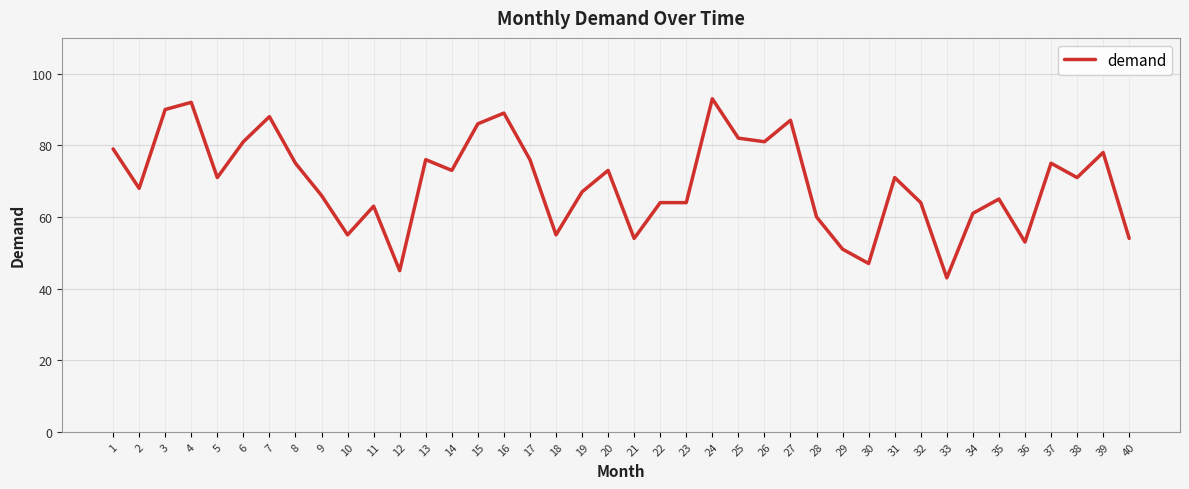

Does the chart display data point markers on the line(s)?

No